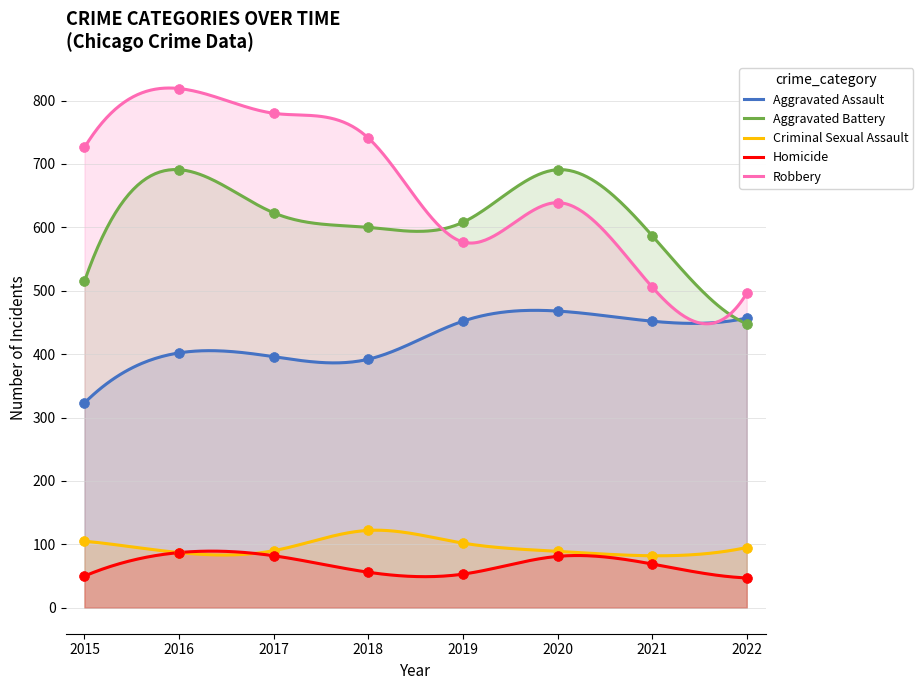

Which series has the largest Y range (max minus min)?

Robbery